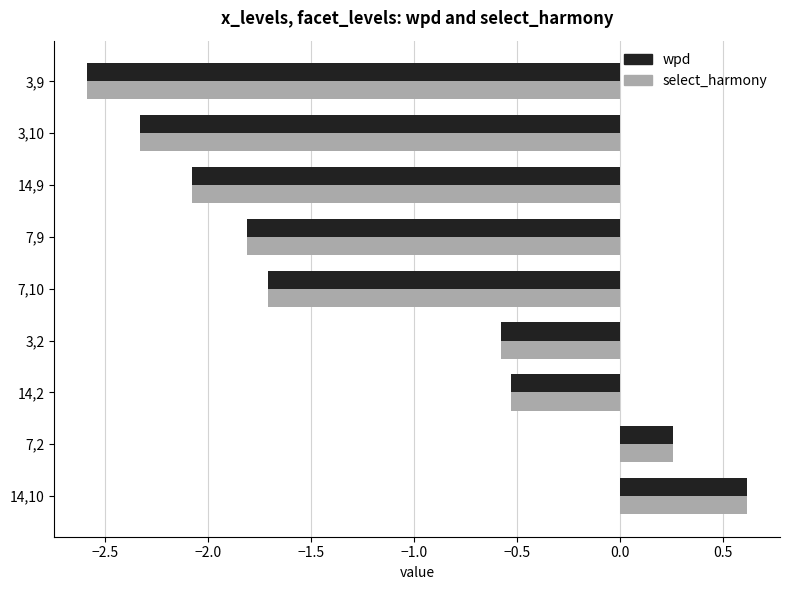

Which category has the highest value in the wpd series?

14,10